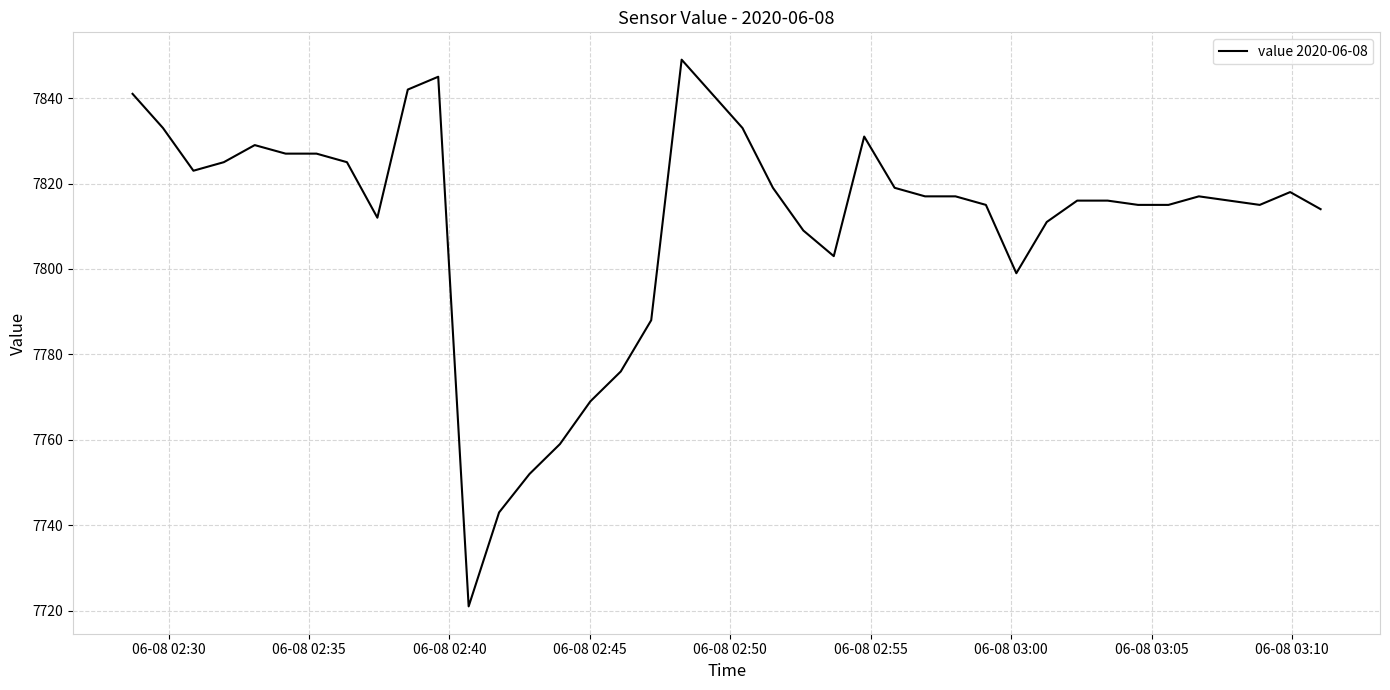

What is the greatest value displayed?

7849